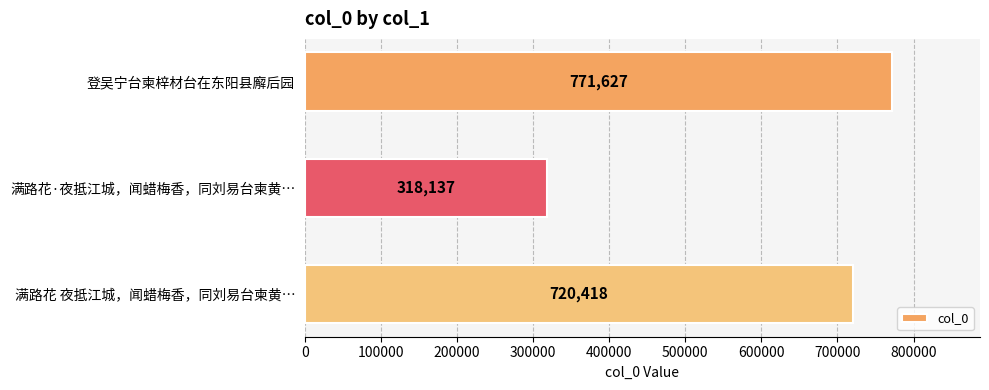

The value at 满路花·夜抵江城，闻蜡梅香，同刘易台柬黄… is 469047. True or false?

False